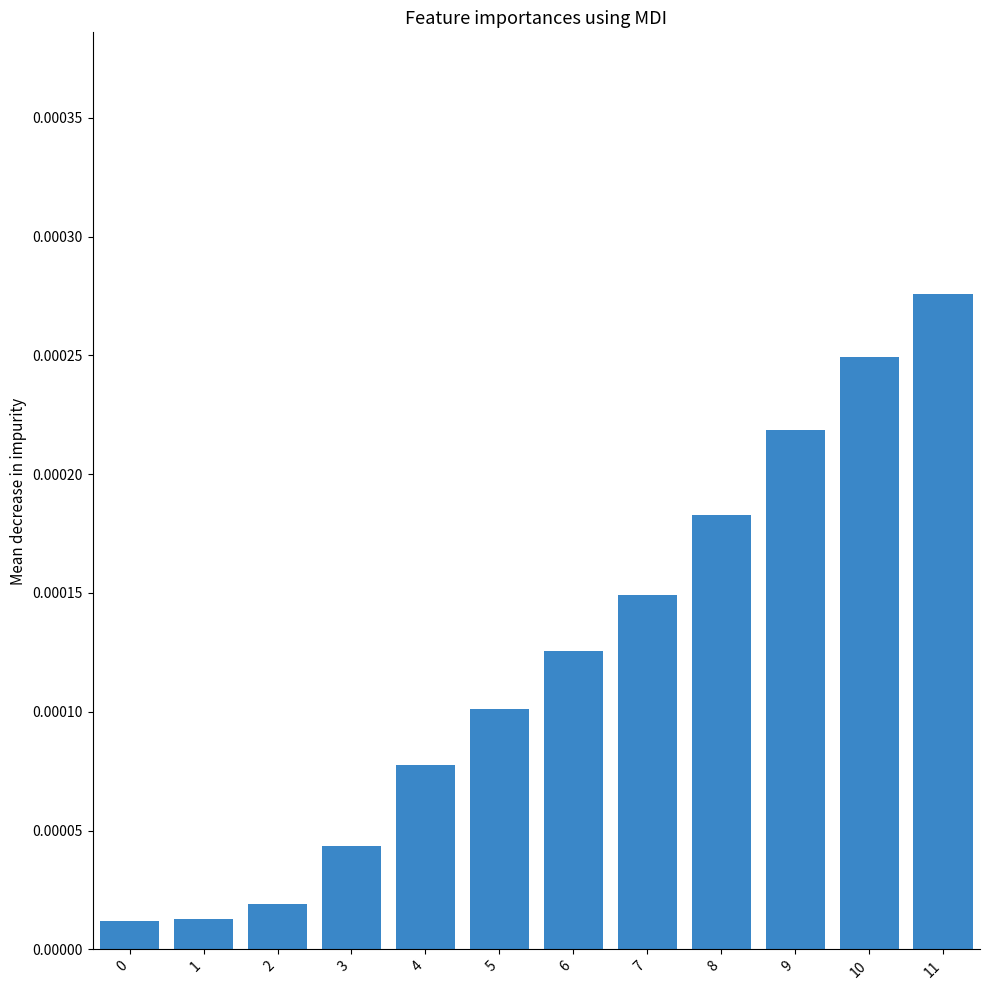

Which has a higher value, 2 or 3?

3